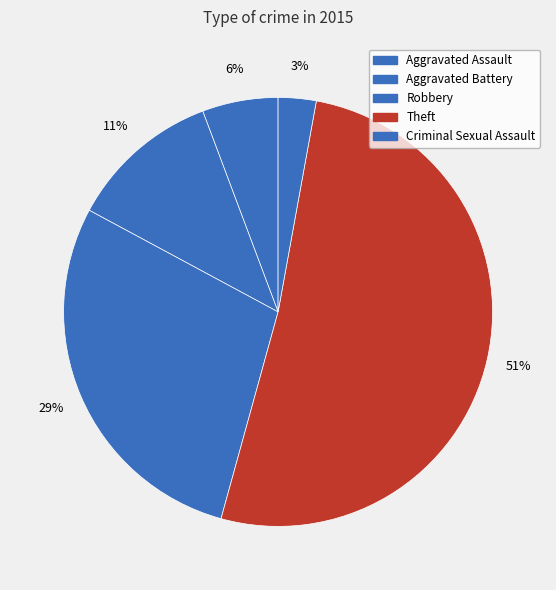

How many slices are in this pie chart?

5